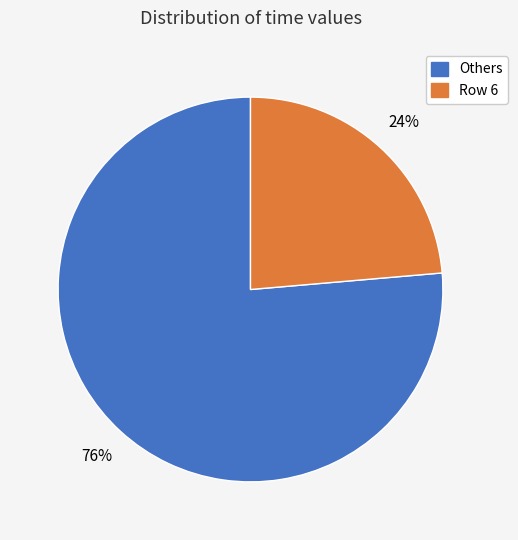

Is there a majority slice in this chart?

Yes